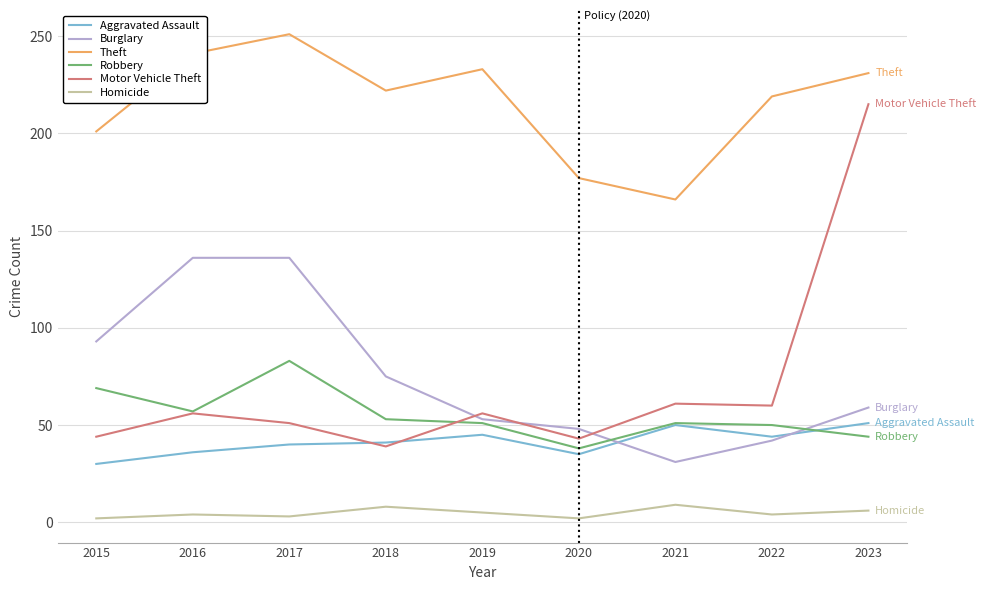

The value of Theft at 2016 is 241. True or false?

True